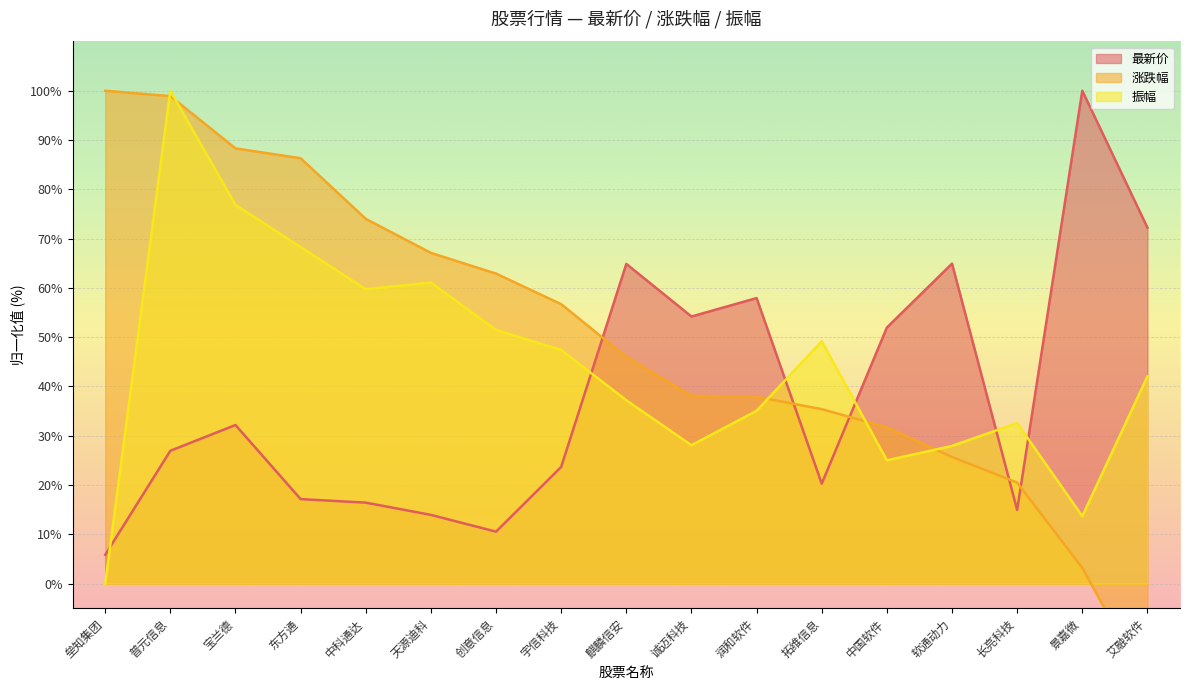

The 振幅 series shows 30.8 at 创意信息. True or false?

False